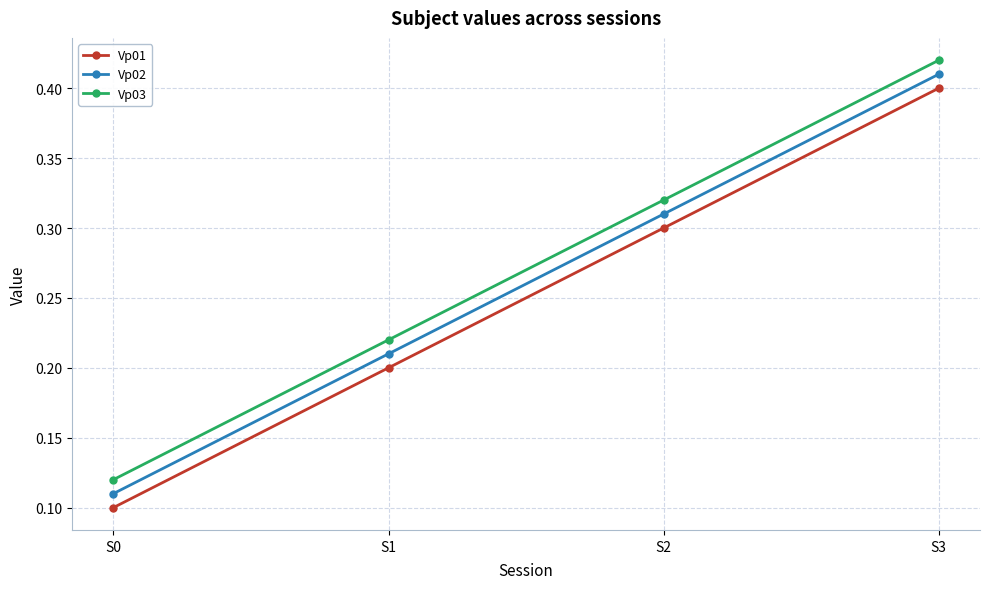

At which label does Vp03 reach its peak?

S3